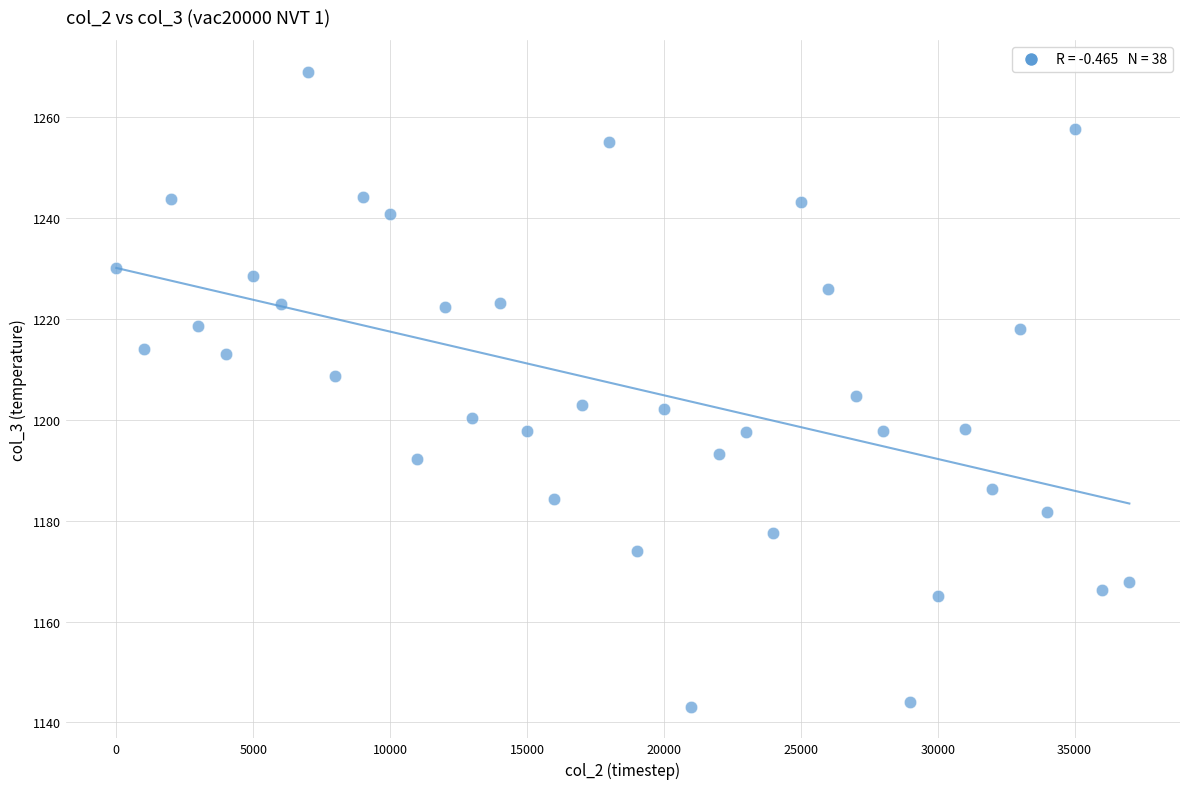

What is the range of Y values (max minus min)?

125.9